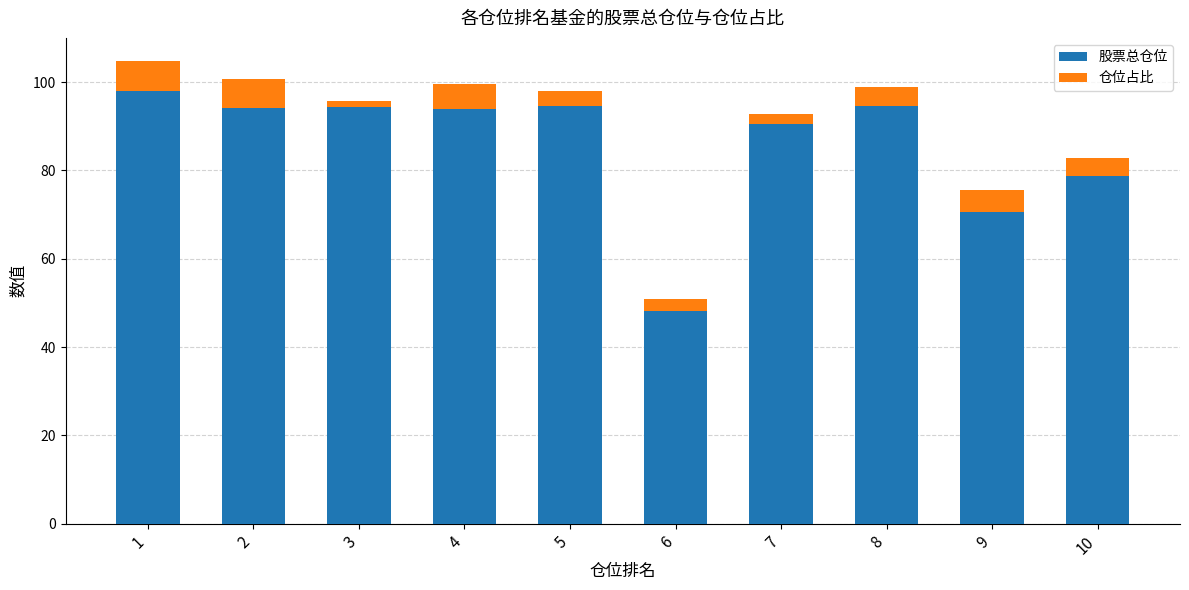

What is the difference between the maximum and minimum values in the 股票总仓位 series?

49.7